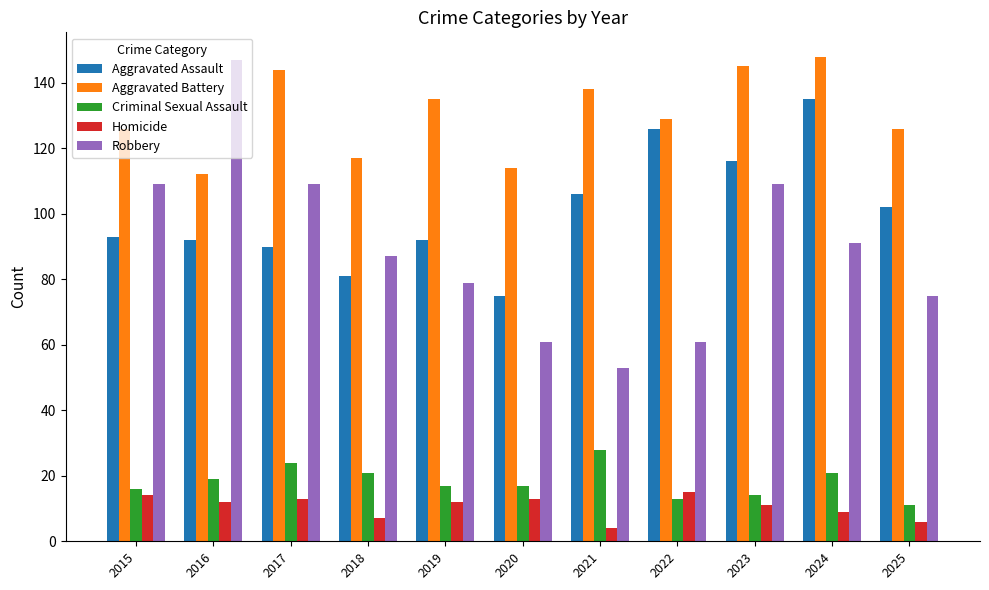

Reading left to right, what are all the values shown in this chart?

Aggravated Assault: 2015=93	2016=92	2017=90	2018=81	2019=92	2020=75	2021=106	2022=126	2023=116	2024=135	2025=102
Aggravated Battery: 2015=126	2016=112	2017=144	2018=117	2019=135	2020=114	2021=138	2022=129	2023=145	2024=148	2025=126
Criminal Sexual Assault: 2015=16	2016=19	2017=24	2018=21	2019=17	2020=17	2021=28	2022=13	2023=14	2024=21	2025=11
Homicide: 2015=14	2016=12	2017=13	2018=7	2019=12	2020=13	2021=4	2022=15	2023=11	2024=9	2025=6
Robbery: 2015=109	2016=147	2017=109	2018=87	2019=79	2020=61	2021=53	2022=61	2023=109	2024=91	2025=75